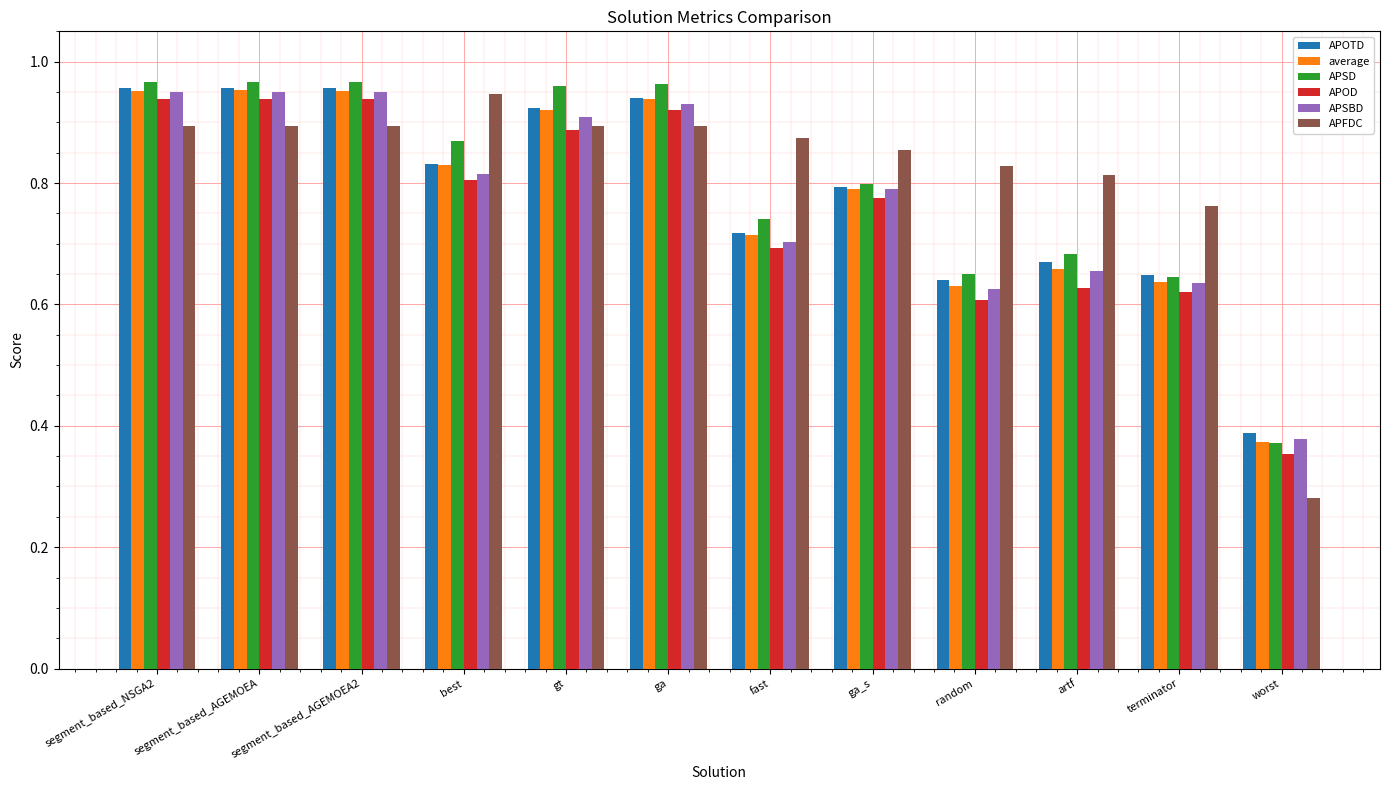

At which category does the chart reach its minimum across all series?

worst